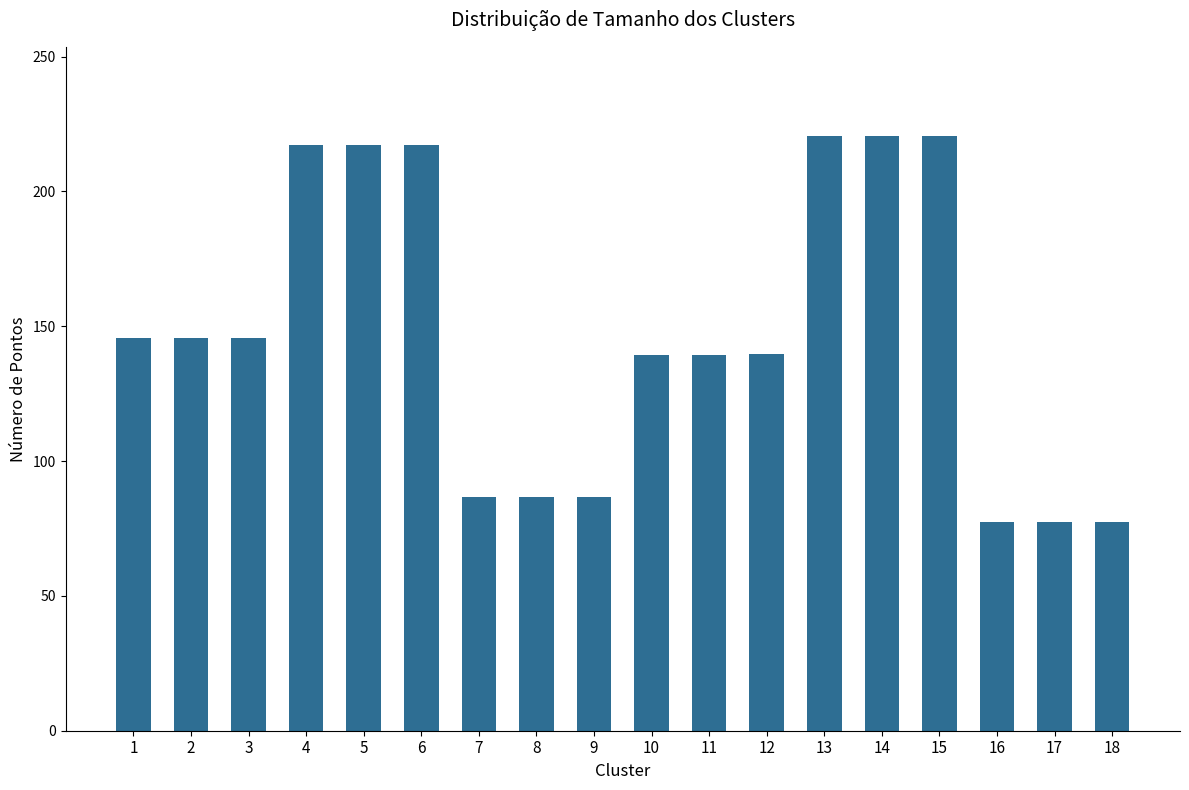

What is the average value?

147.9